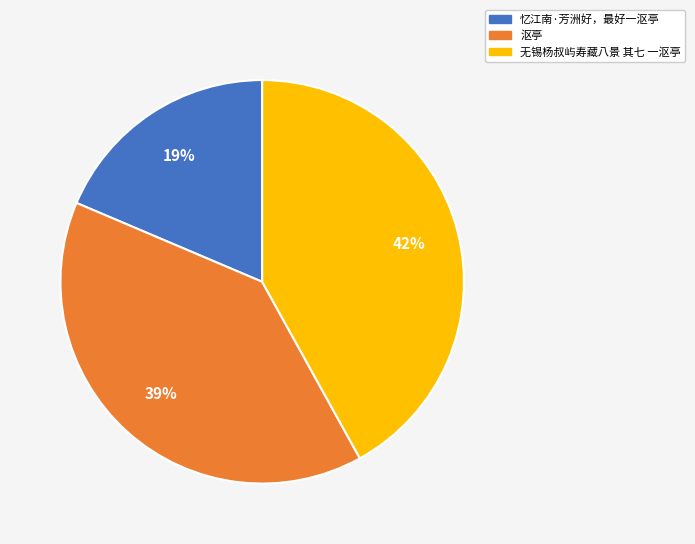

Which has a higher value, 无锡杨叔屿寿藏八景 其七 一沤亭 or 忆江南·芳洲好，最好一沤亭?

无锡杨叔屿寿藏八景 其七 一沤亭